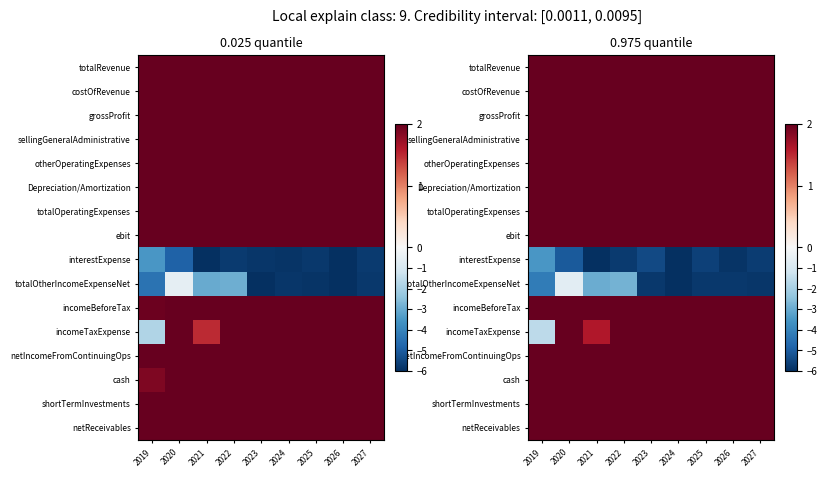

How many data points does each series have?

9